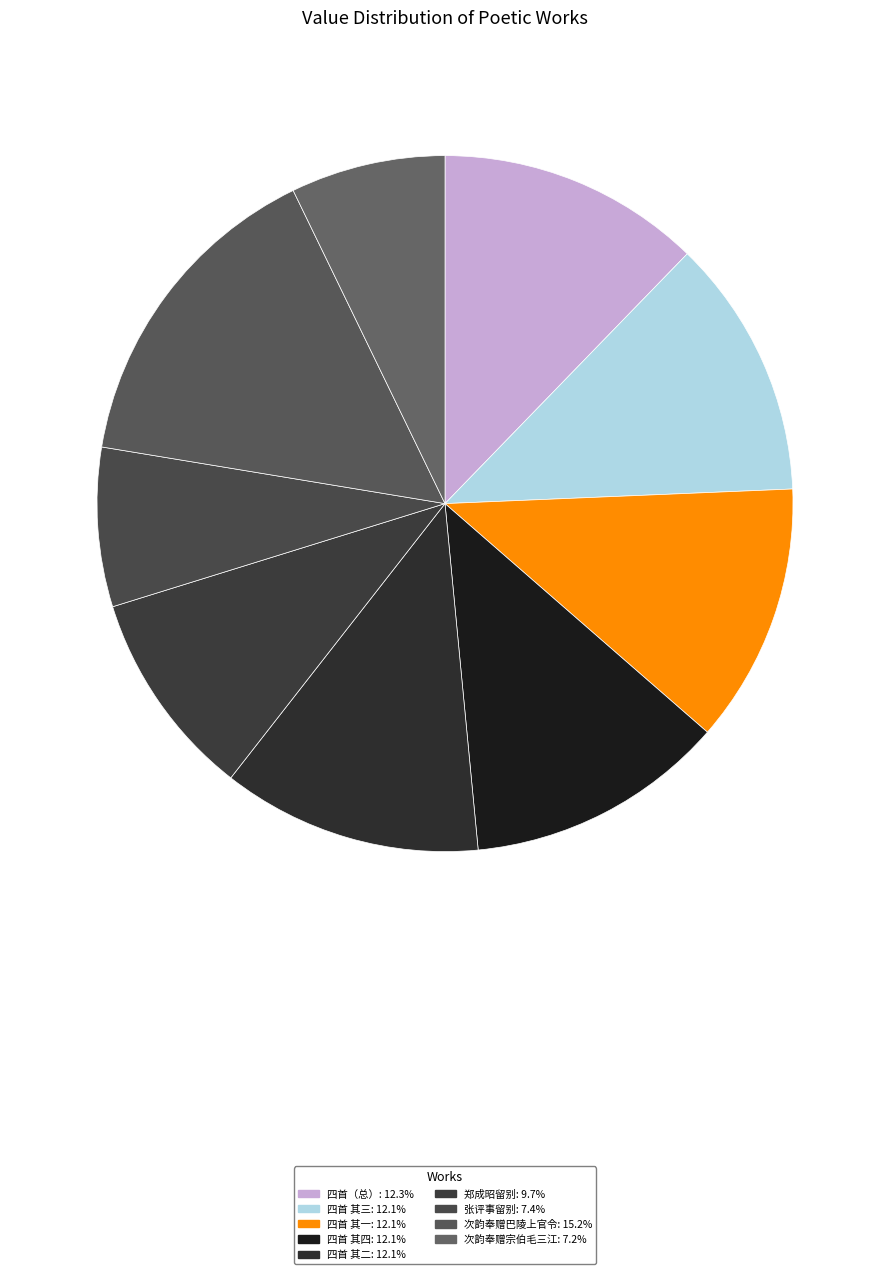

How many segments does this pie chart have?

9